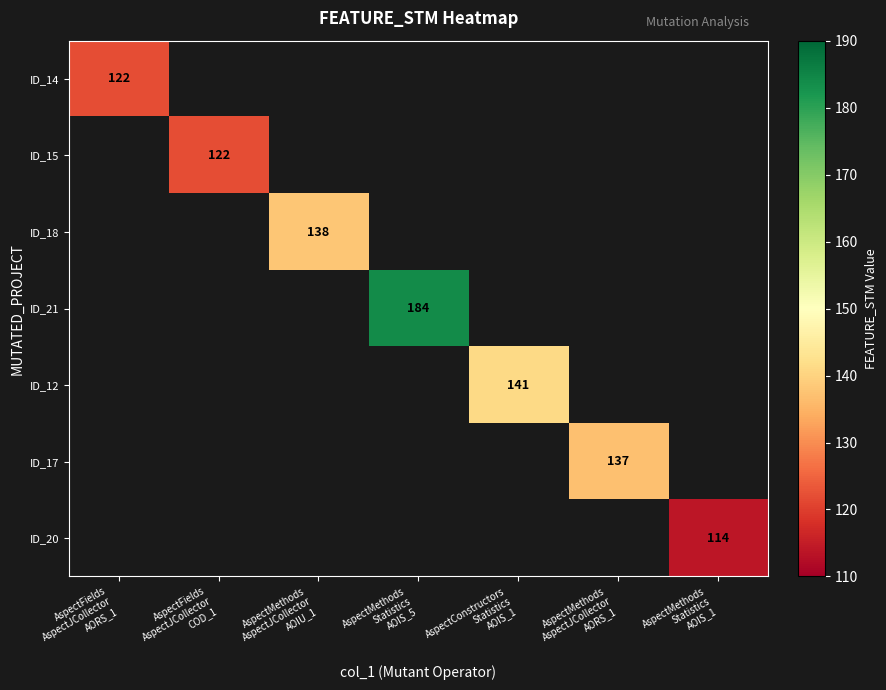

At how many categories does at least one series exceed 176?

1